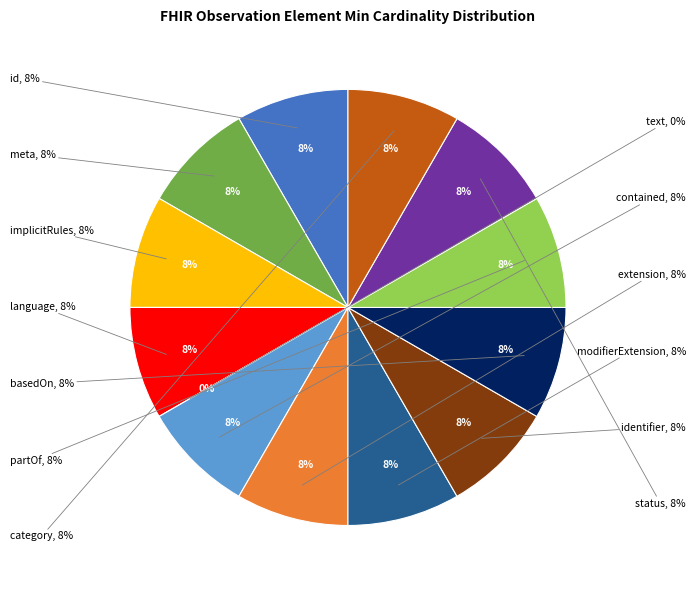

Is the sum of Observation.id and Observation.basedOn greater than half?

No